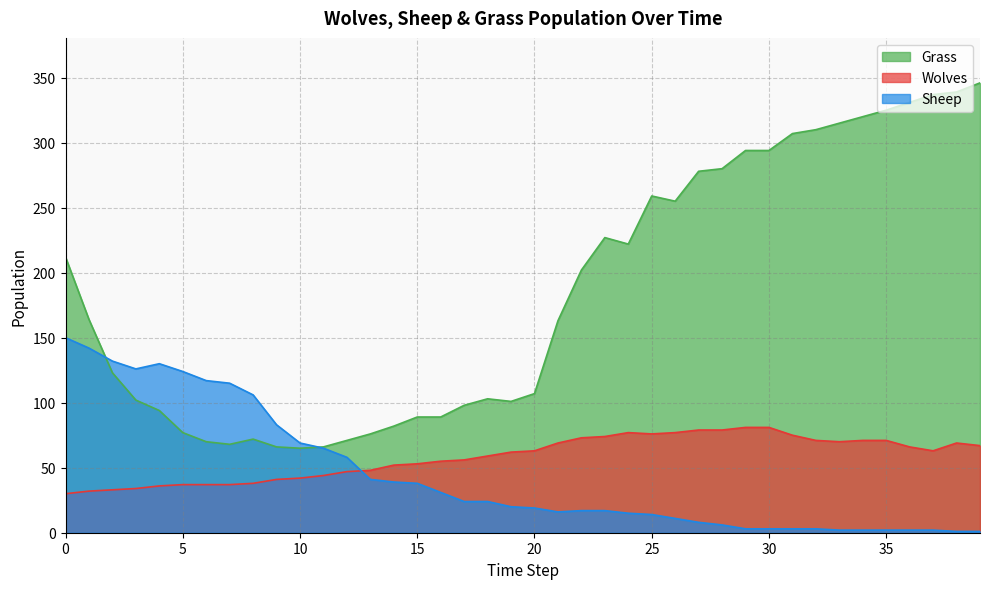

What is the sum of the Grass values at 9 and 34?

386